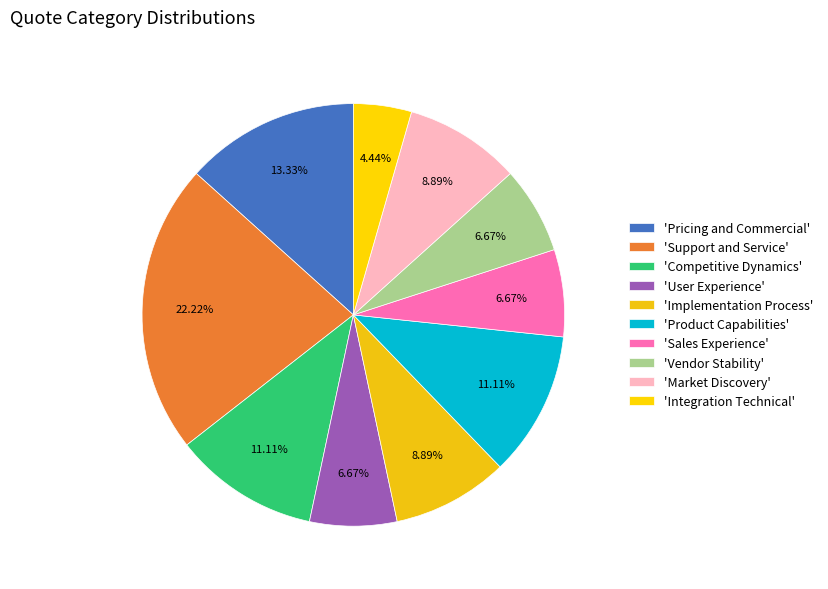

Rank the categories by value from lowest to highest.

Integration Technical, User Experience, Sales Experience, Vendor Stability, Implementation Process, Market Discovery, Competitive Dynamics, Product Capabilities, Pricing and Commercial, Support and Service